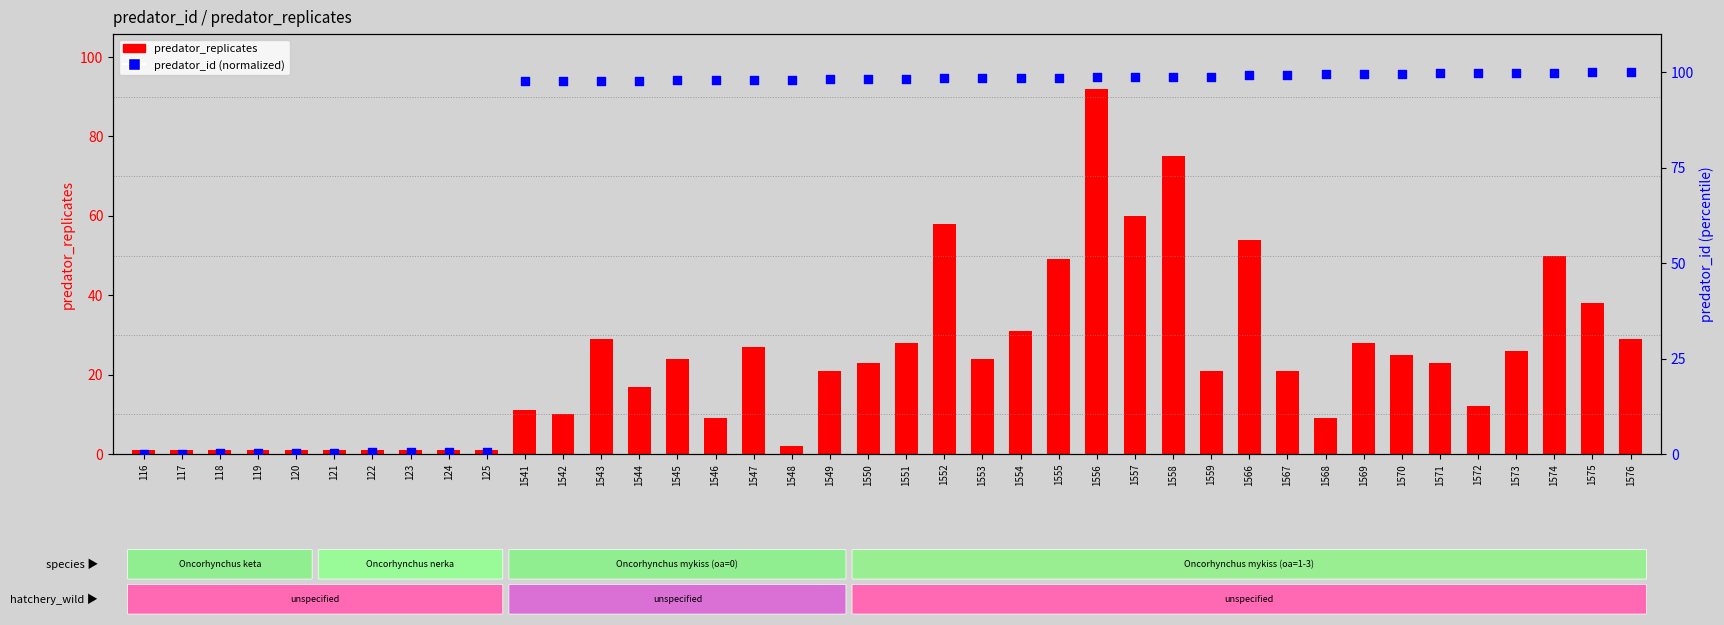

Which series has the largest total across all categories?

predator_id (normalized)